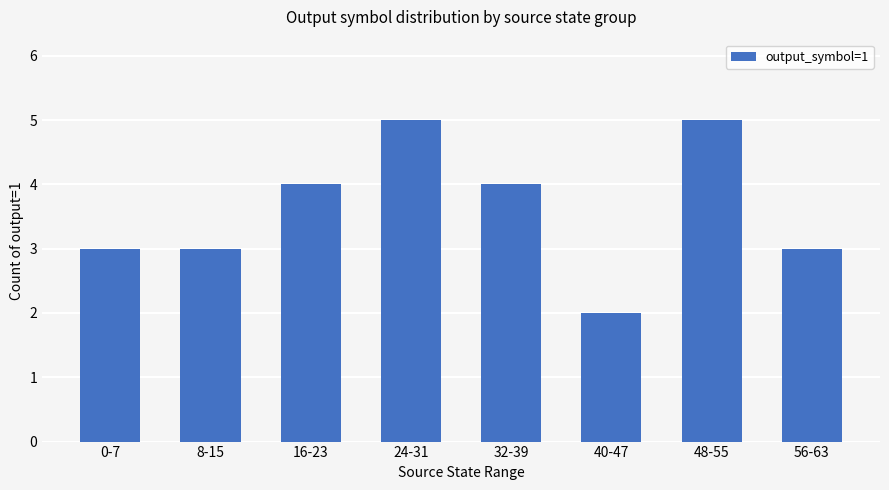

Reading right to left, transcribe all the data shown in this chart.

3	5	2	4	5	4	3	3